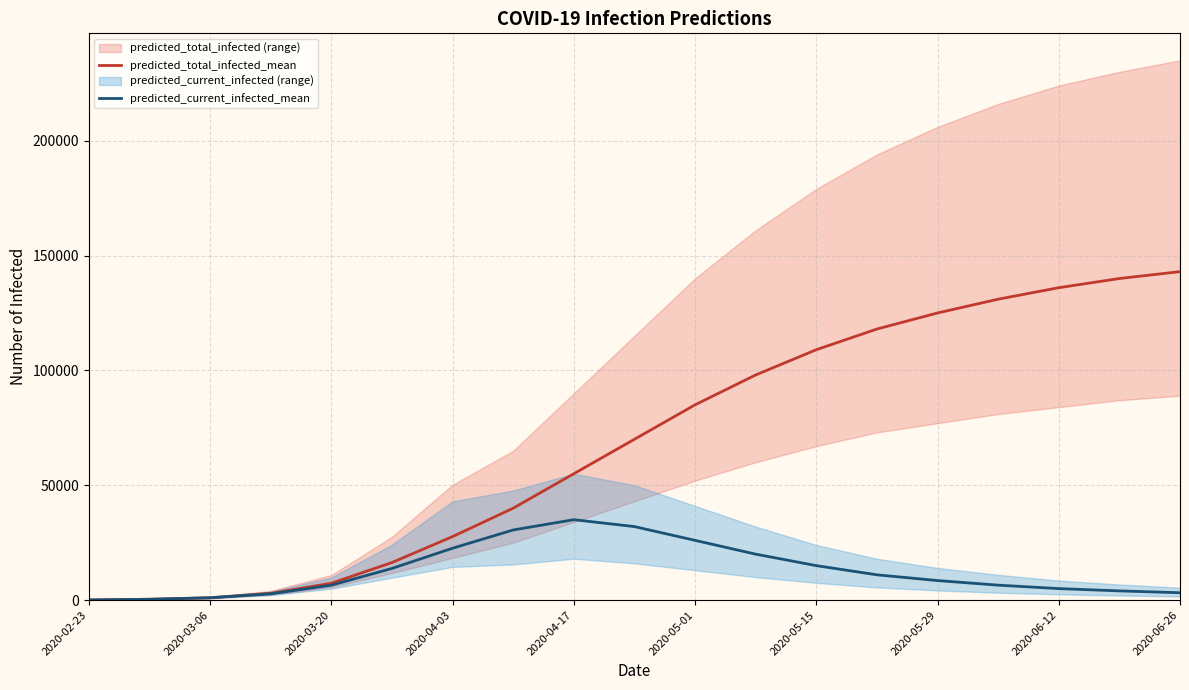

What is the difference between the predicted_current_infected_mean values at 2020-06-12 and 2020-05-01?

21000